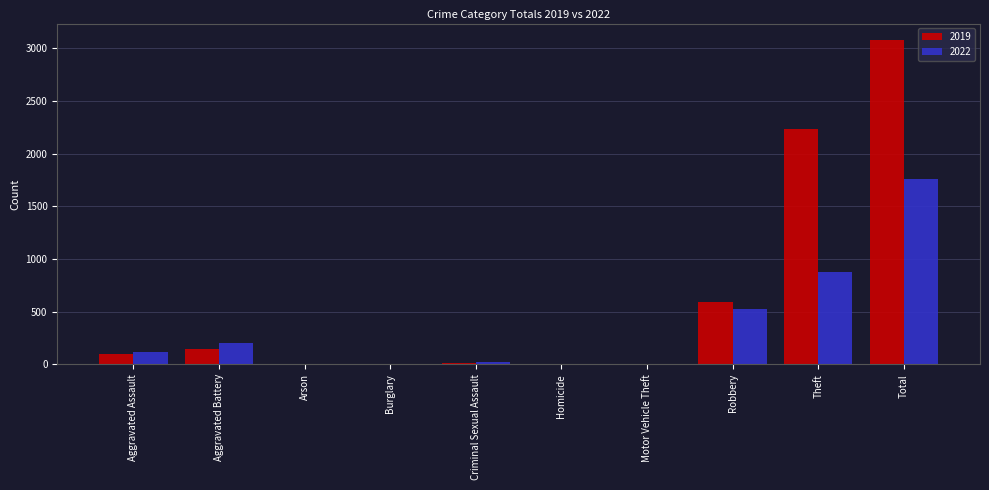

True or false: 2022 has a value of 832 at Robbery.

False